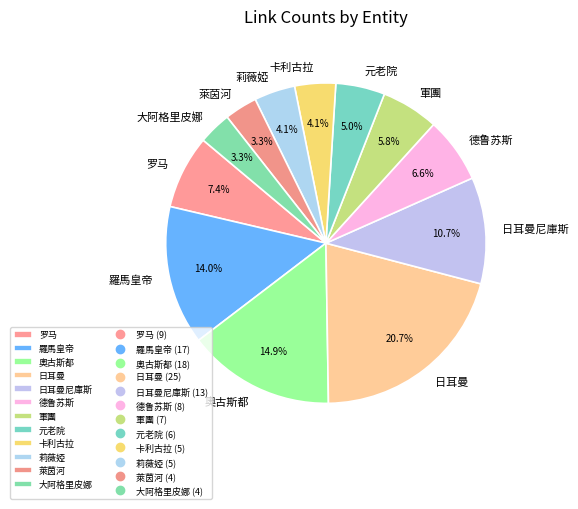

True or false: 大阿格里皮娜 accounts for 3% of the total.

True